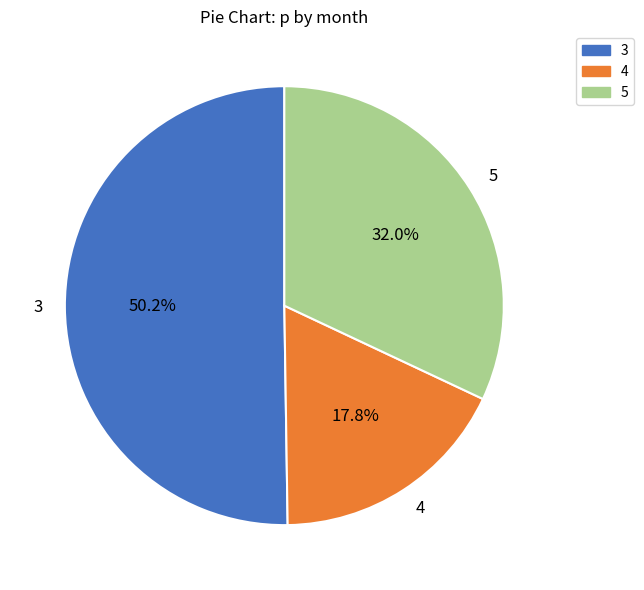

Is the sum of 3 and 4 greater than half?

Yes